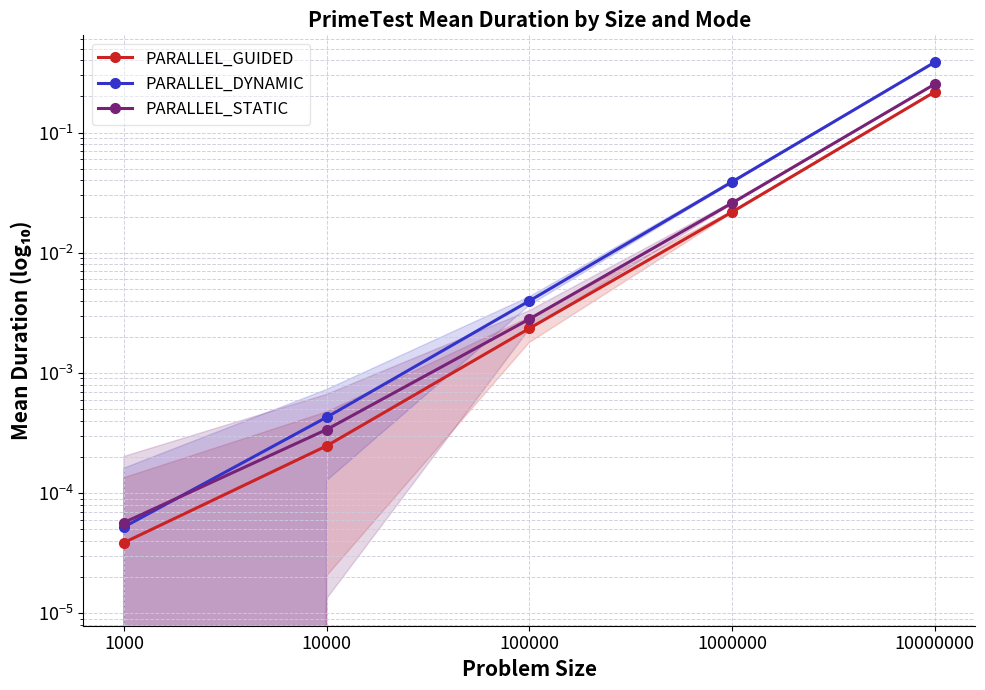

Rank the series by their maximum value, from lowest to highest.

PARALLEL_GUIDED, PARALLEL_STATIC, PARALLEL_DYNAMIC